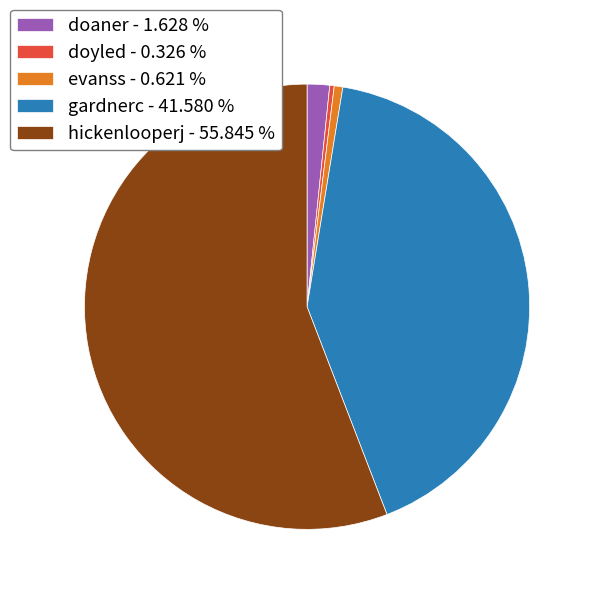

Approximately how many times larger is the value at evanss - 0.621 % compared to doyled - 0.326 %?

1.9